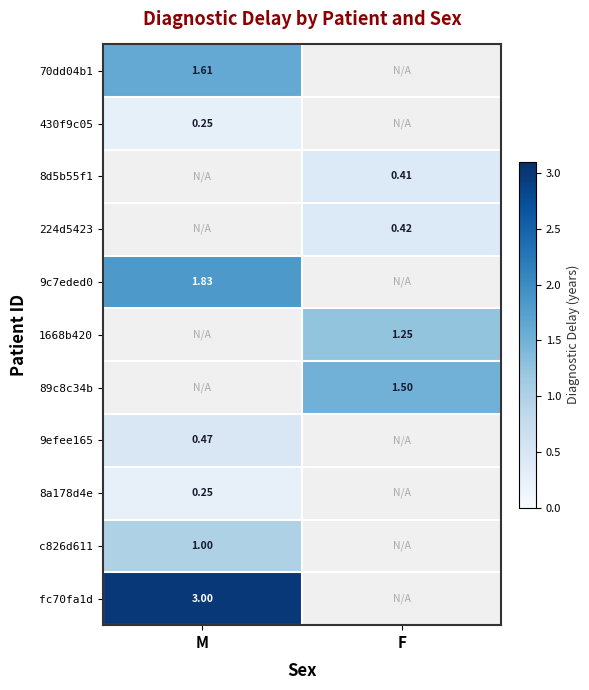

True or false: 89c8c34b has a value of 2.5 at F.

False